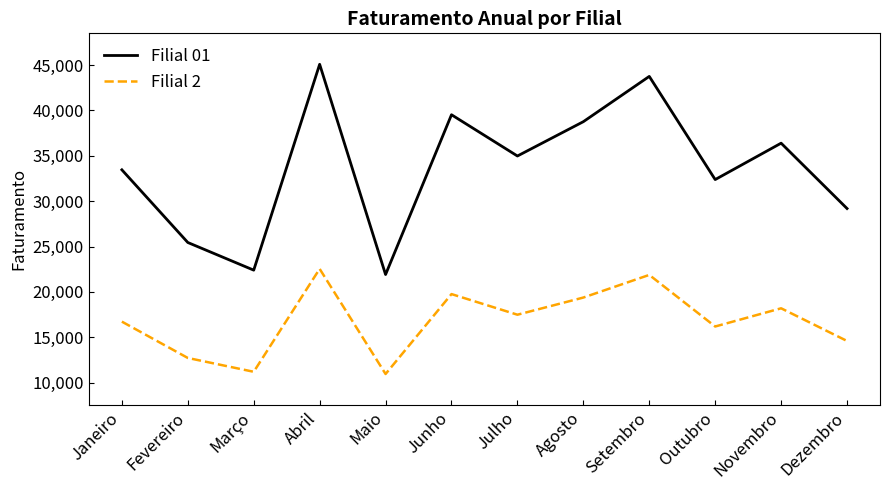

At Novembro, list the series in order from smallest to largest.

Filial 2, Filial 01